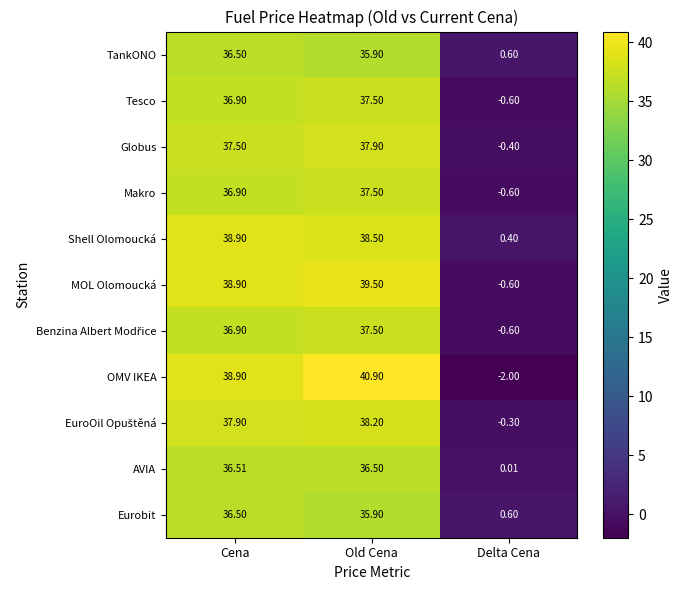

Between Old Cena and Delta Cena, which series saw the biggest shift?

OMV IKEA